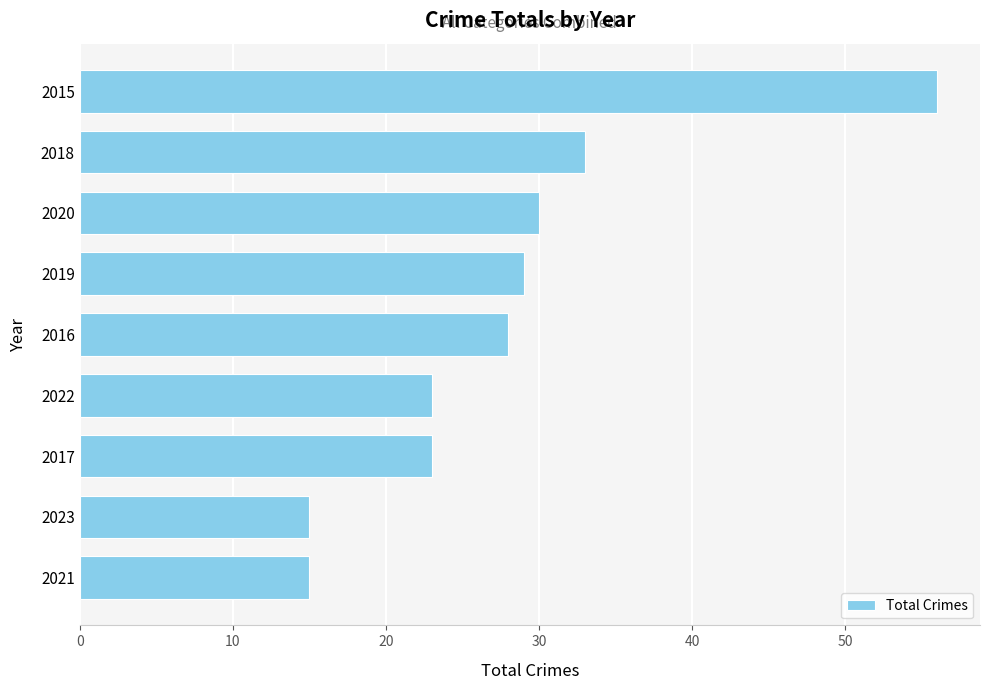

Reading bottom to top, extract all data points from this chart.

2021=15	2023=15	2017=23	2022=23	2016=28	2019=29	2020=30	2018=33	2015=56